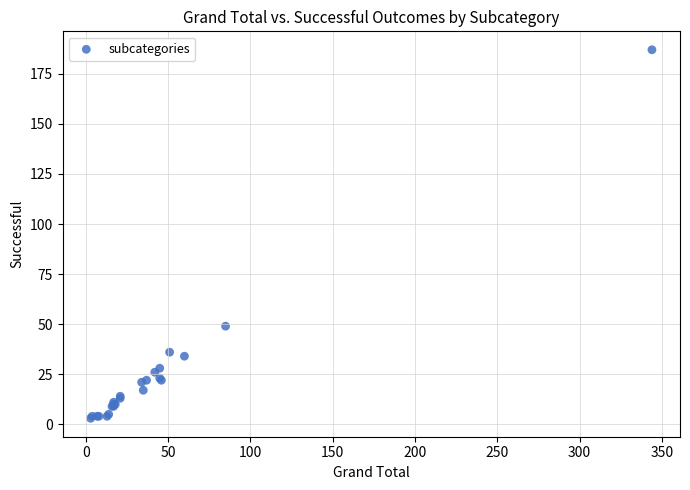

What Y value in the scatter plot is closest to 95?

49